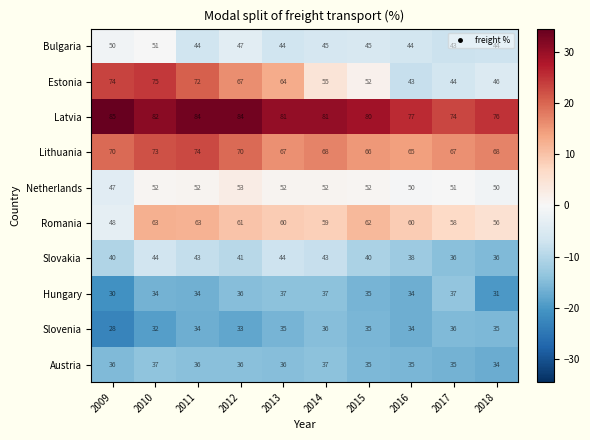

Where is Slovenia nearest to the value 32?

2010